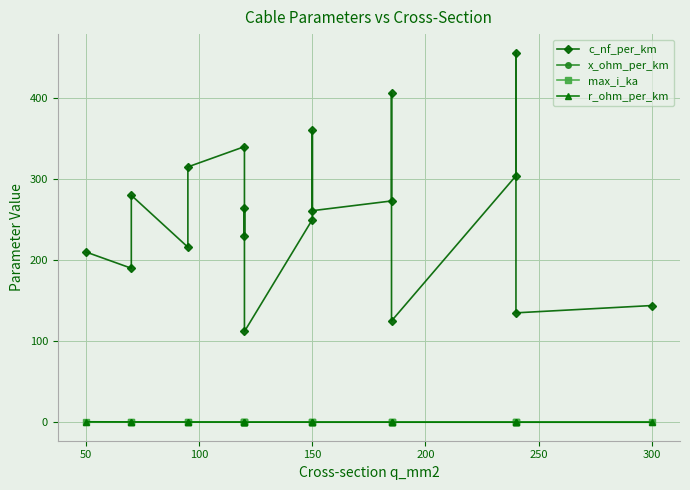

Which series has the largest range (max minus min)?

c_nf_per_km